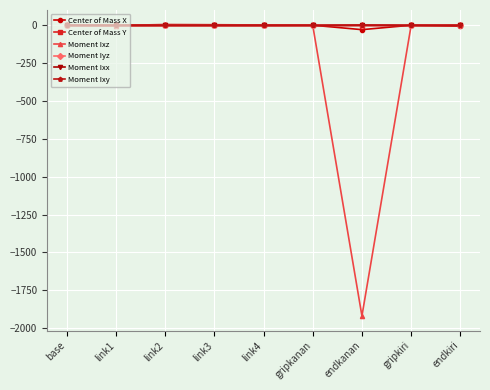

What is the difference between the maximum and second lowest values in the Center of Mass Y series?

1.9